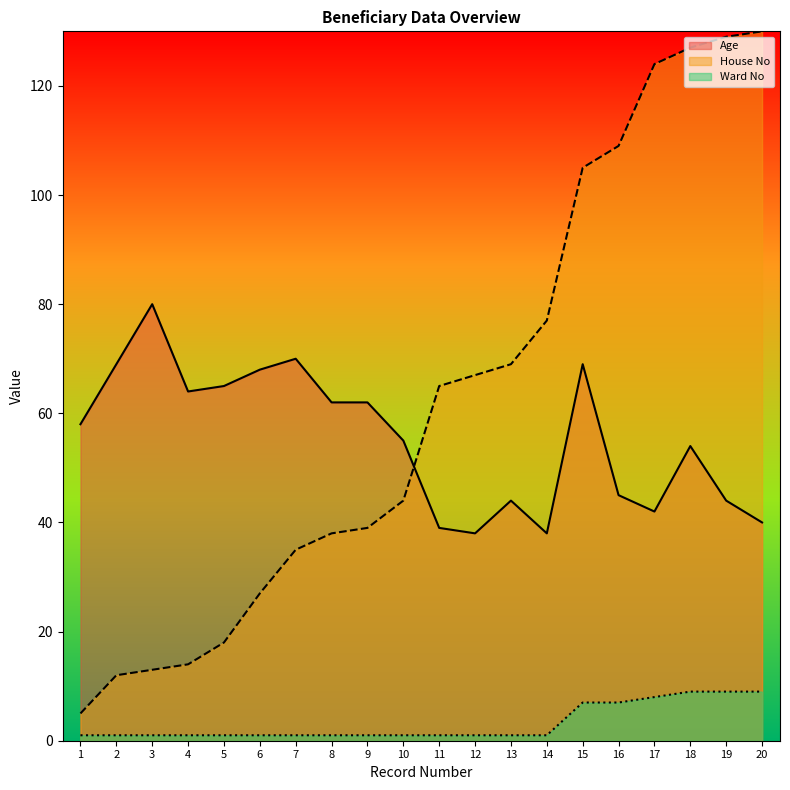

What is the difference between the highest and lowest values at 10?

54